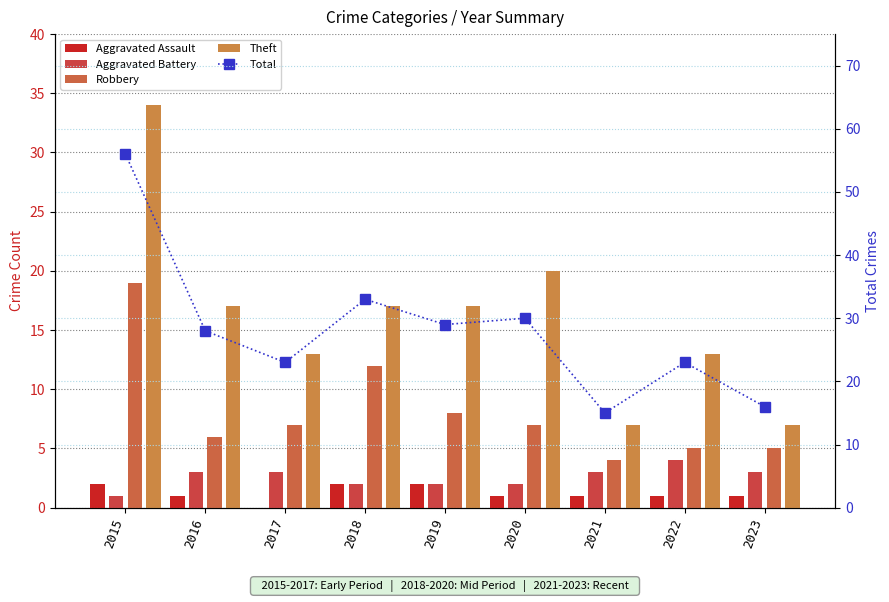

What is the sum of the Theft values at 2016 and 2019?

34